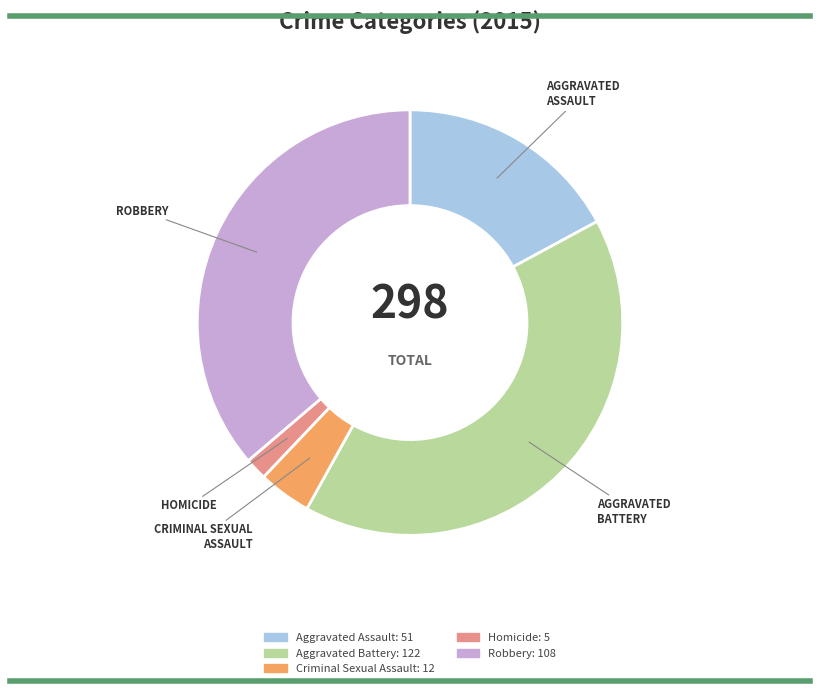

Between Robbery and Aggravated Battery, which is larger?

Aggravated Battery